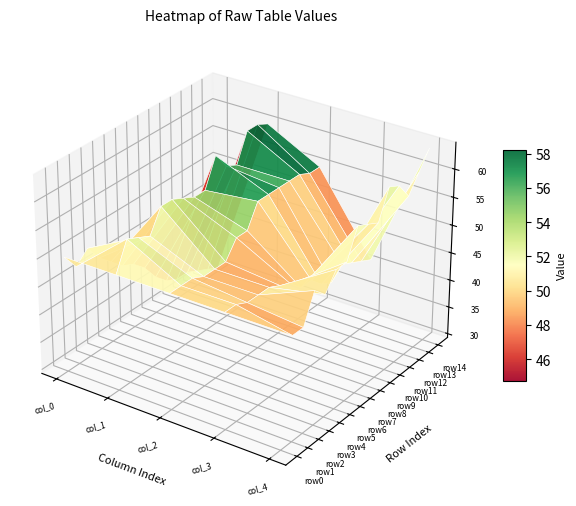

List the series in order of their peak value, lowest first.

row0, row3, row2, row1, row6, row4, row5, row8, row7, row9, row11, row12, row13, row10, row14